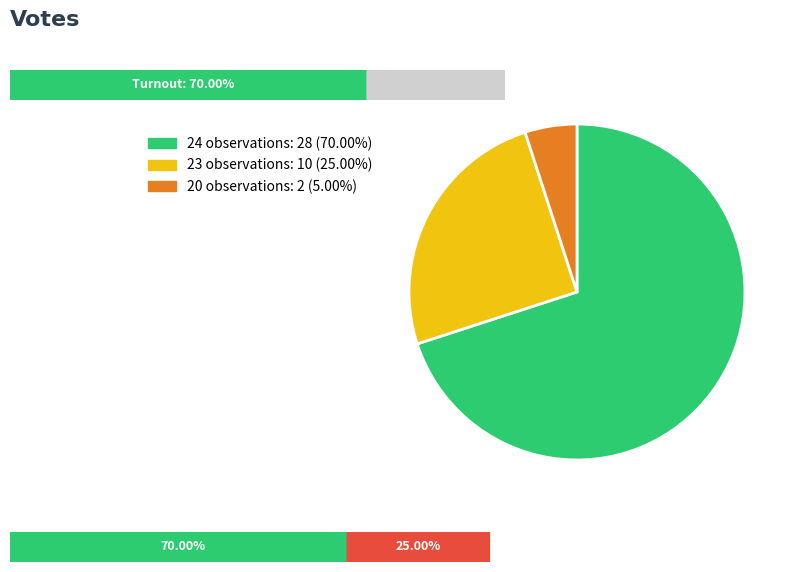

Which category accounts for the majority?

24